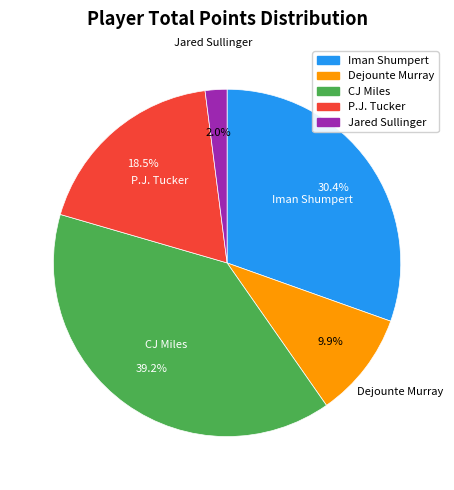

Which slice is the largest?

CJ Miles